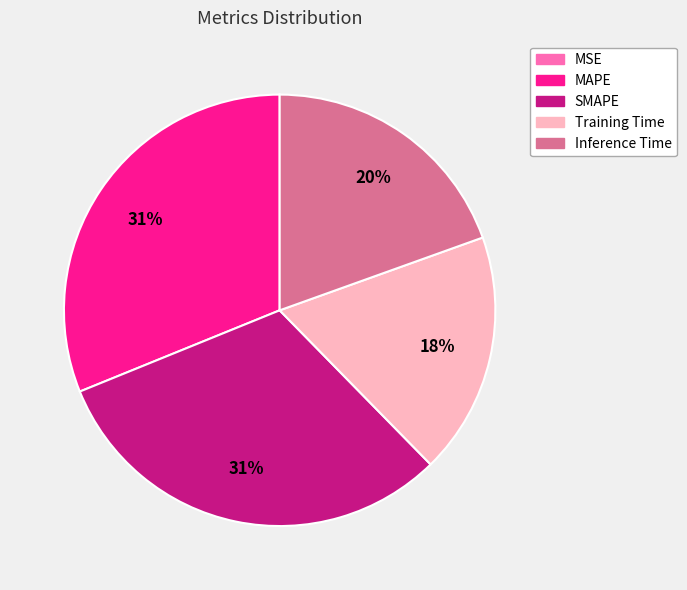

Do MAPE and Training Time together represent more than half of the pie?

No